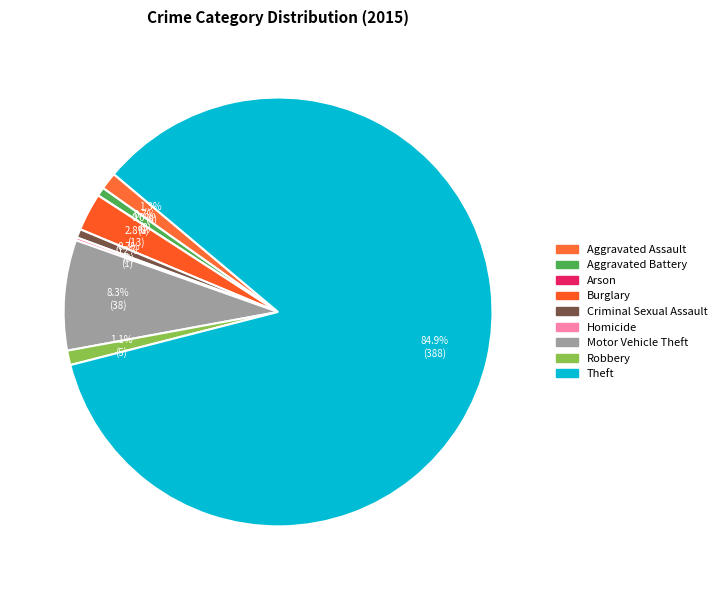

What is the majority slice?

Theft